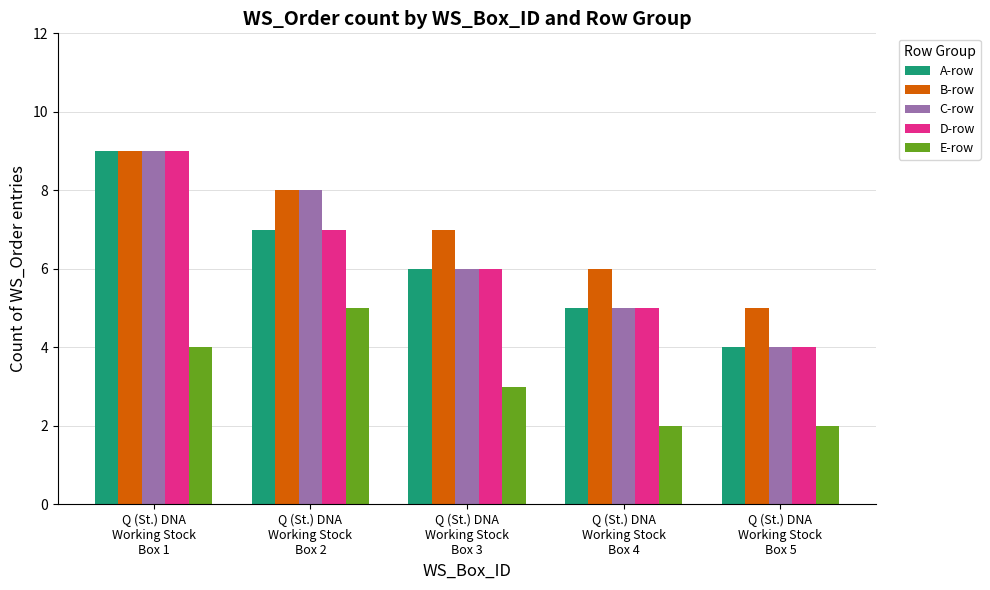

Which series has the largest total across all categories?

B-row